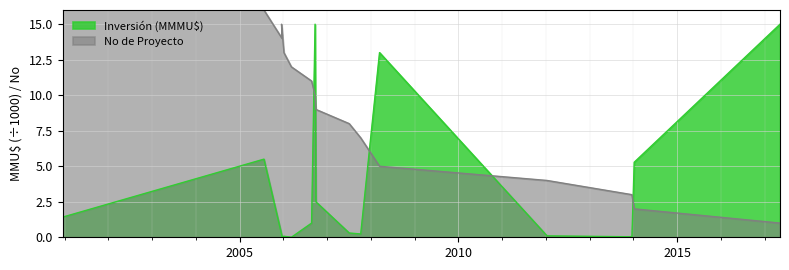

What is the value of the No (x100) point at the 8th from the left?

10.0